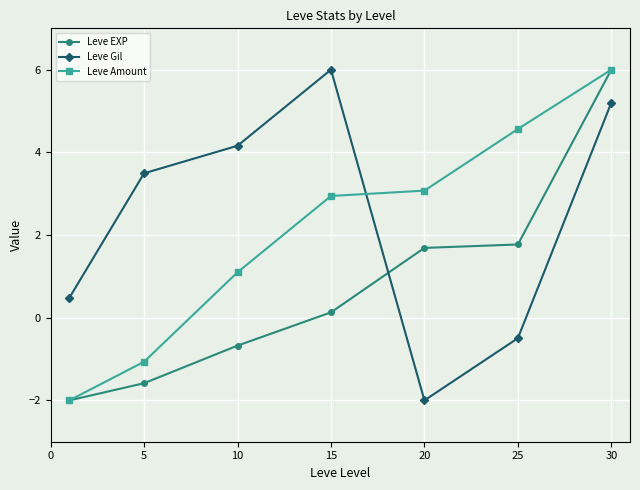

Reading right to left, transcribe all the data shown in this chart.

Leve EXP: 6.0	1.8	1.7	0.1	-0.7	-1.6	-2.0
Leve Gil: 5.2	-0.5	-2.0	6.0	4.2	3.5	0.5
Leve Amount: 6.0	4.6	3.1	2.9	1.1	-1.1	-2.0